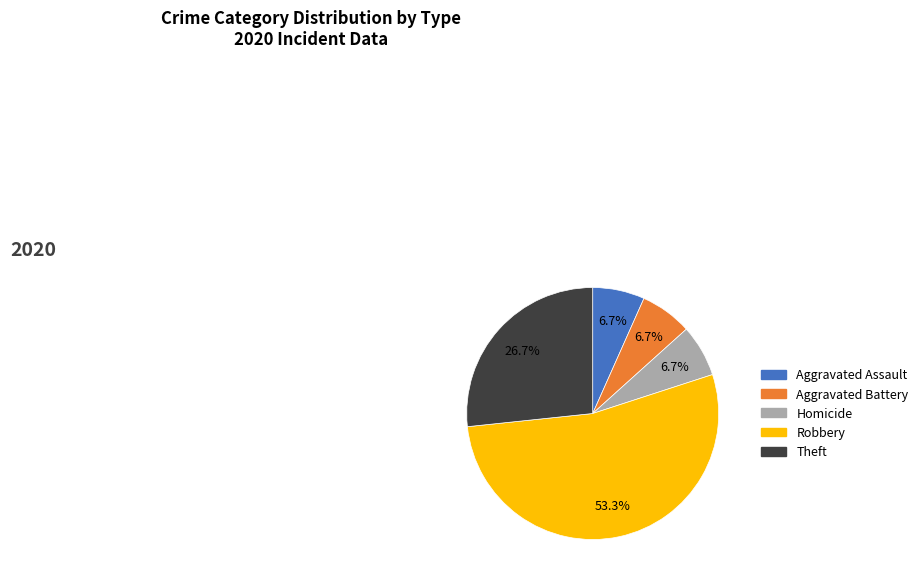

Which category has the biggest portion of the pie?

Robbery